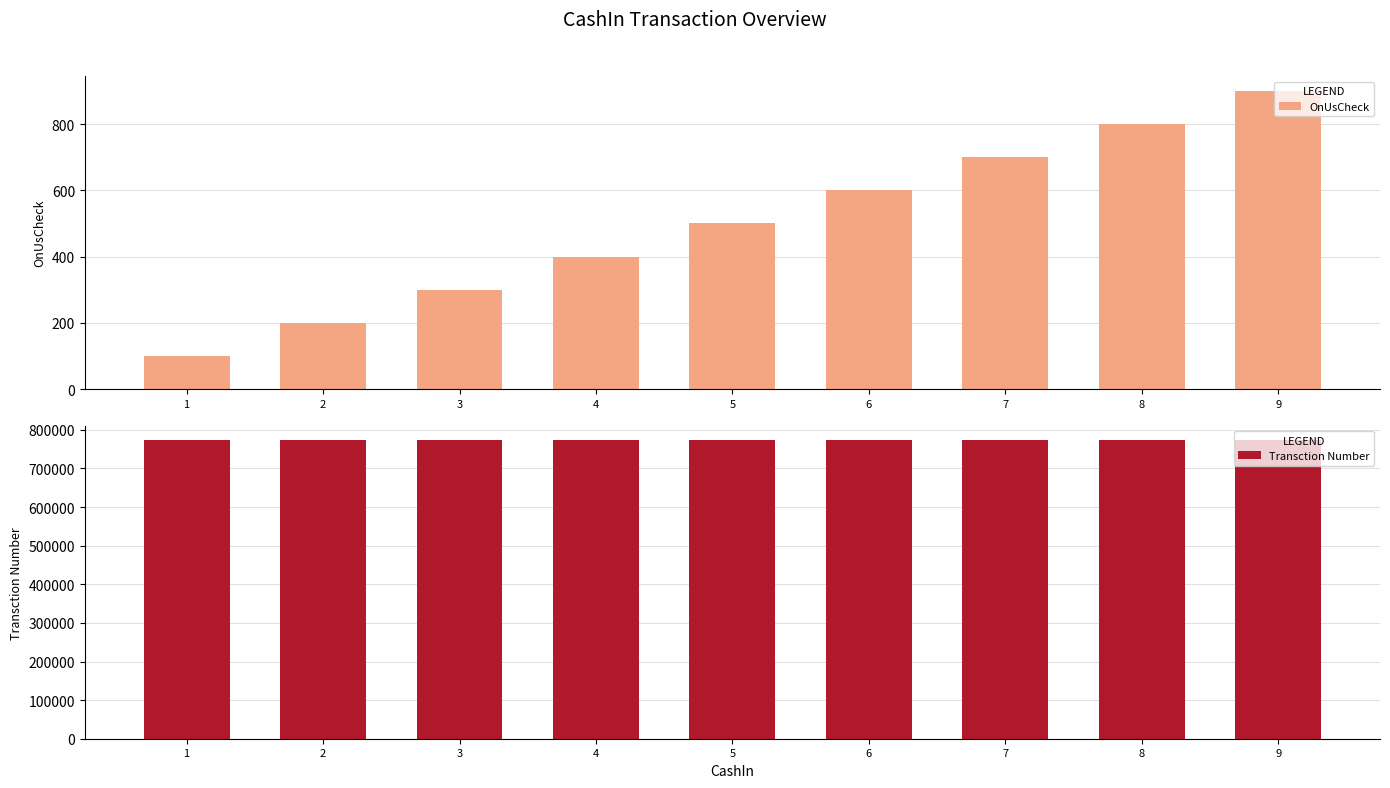

Does the chart contain any negative values?

No